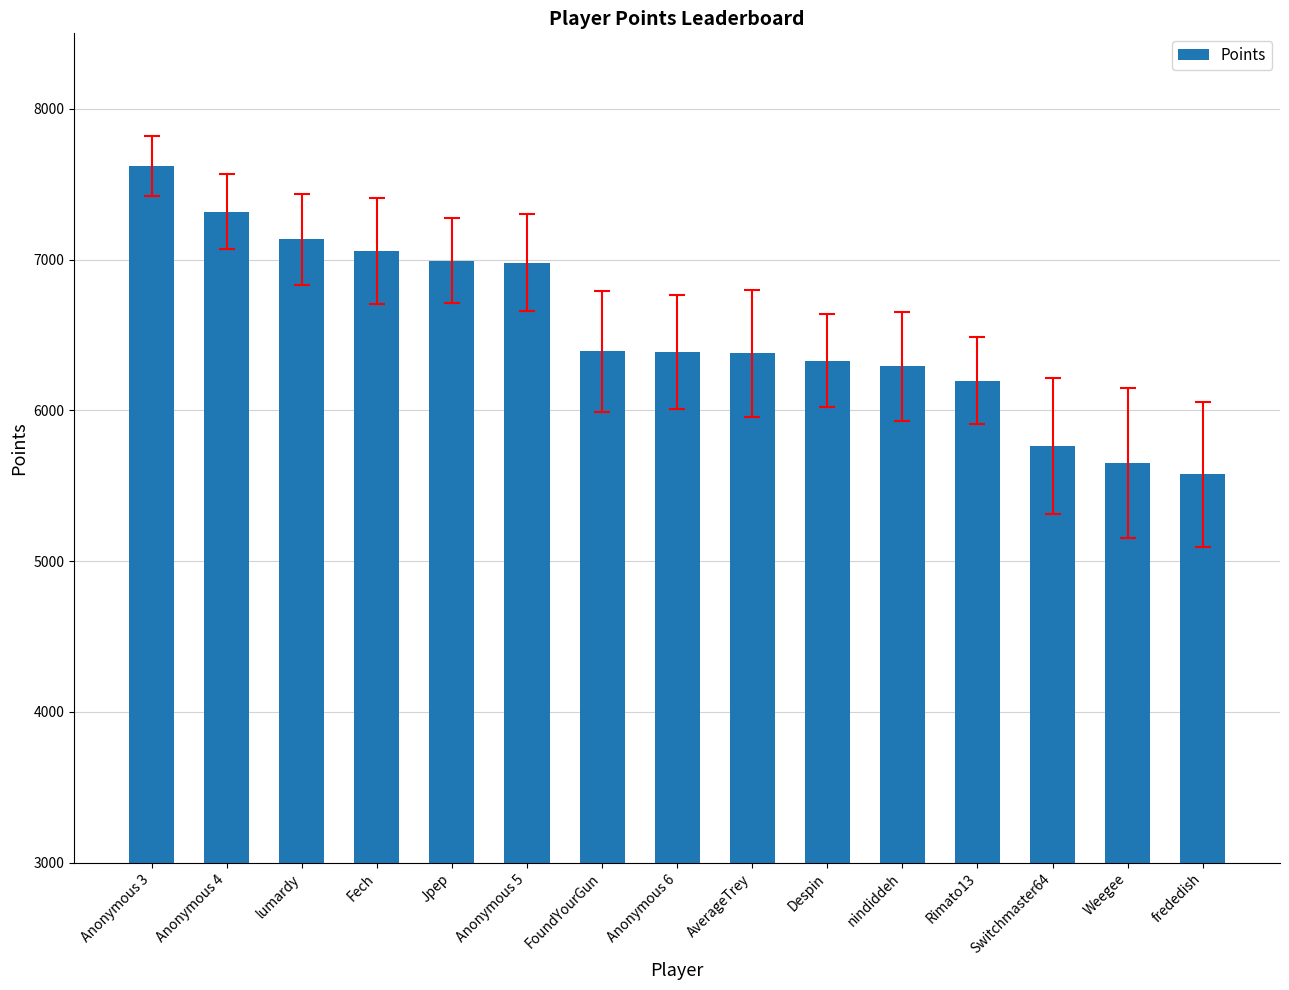

Which has a higher value, nindiddeh or Weegee?

nindiddeh